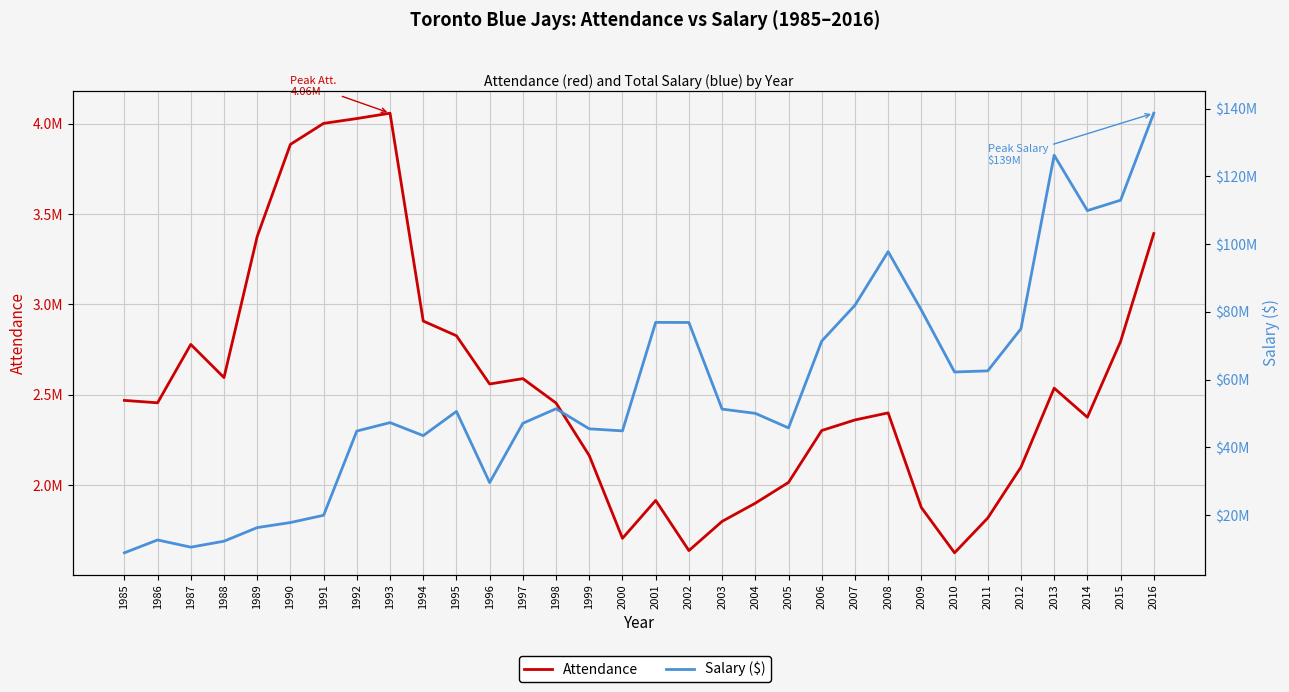

List the labels in order of Attendance value, smallest first.

2010, 2002, 2000, 2003, 2011, 2009, 2004, 2001, 2005, 2012, 1999, 2006, 2007, 2014, 2008, 1998, 1986, 1985, 2013, 1996, 1997, 1988, 1987, 2015, 1995, 1994, 1989, 2016, 1990, 1991, 1992, 1993